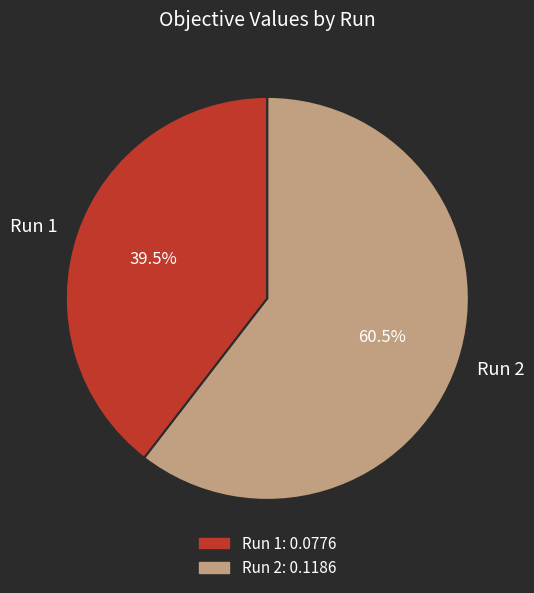

Count the number of slices in the pie.

2